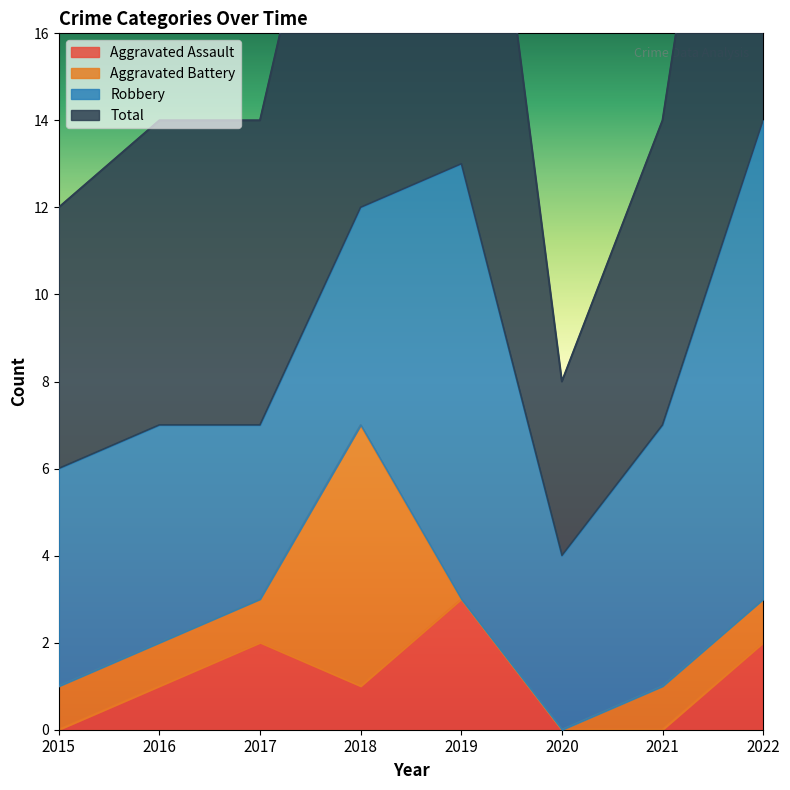

Where is Aggravated Assault nearest to the value 1?

2016